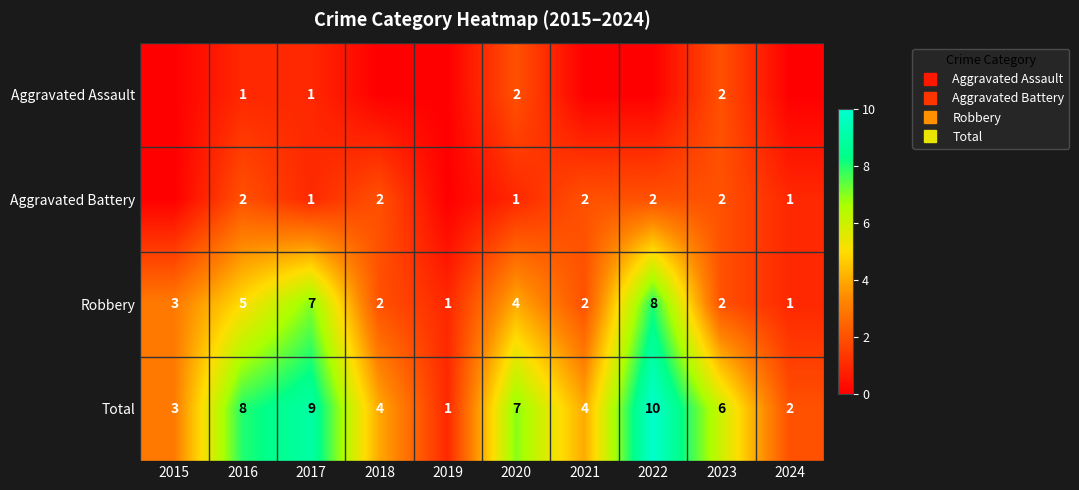

Which has a higher value, 2022 or 2021?

2022